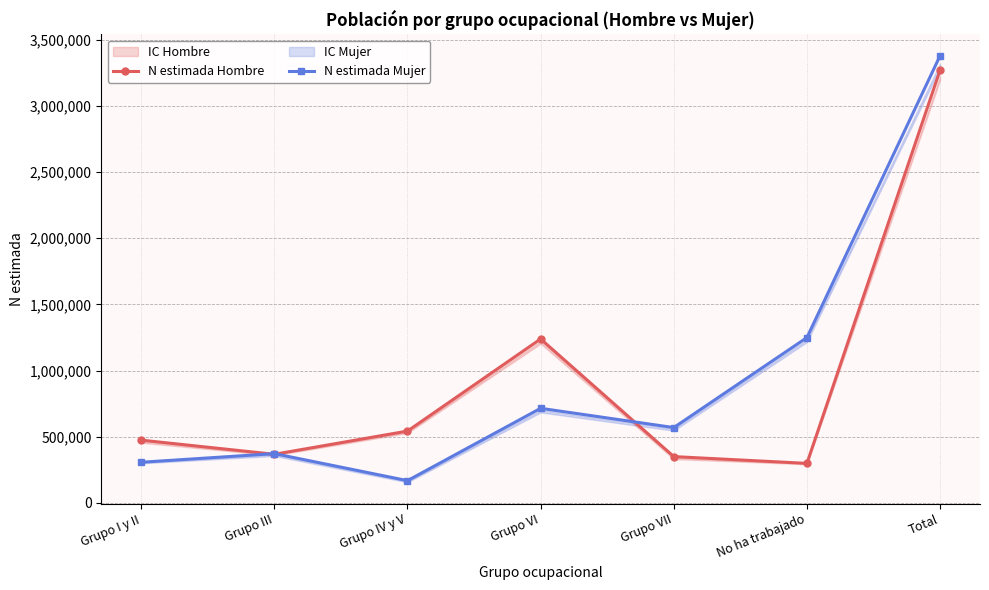

What is the value of the N estimada Mujer point at the 4th from the left?

714285